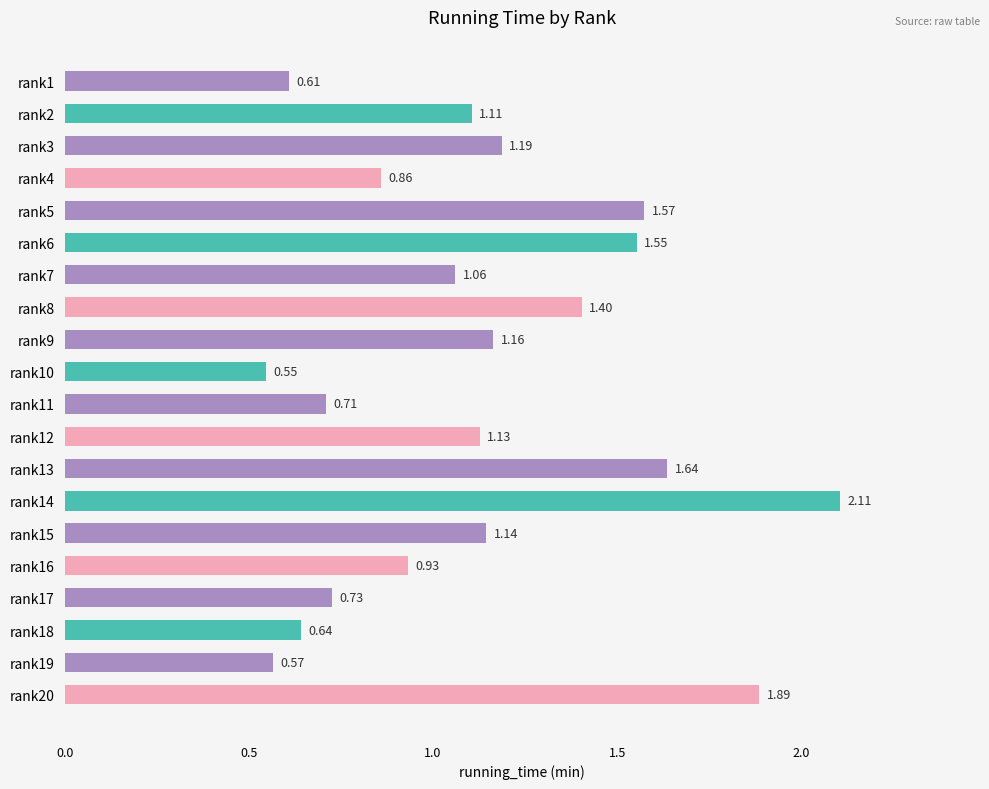

What is the sum of the values at rank18 and rank12?

1.8